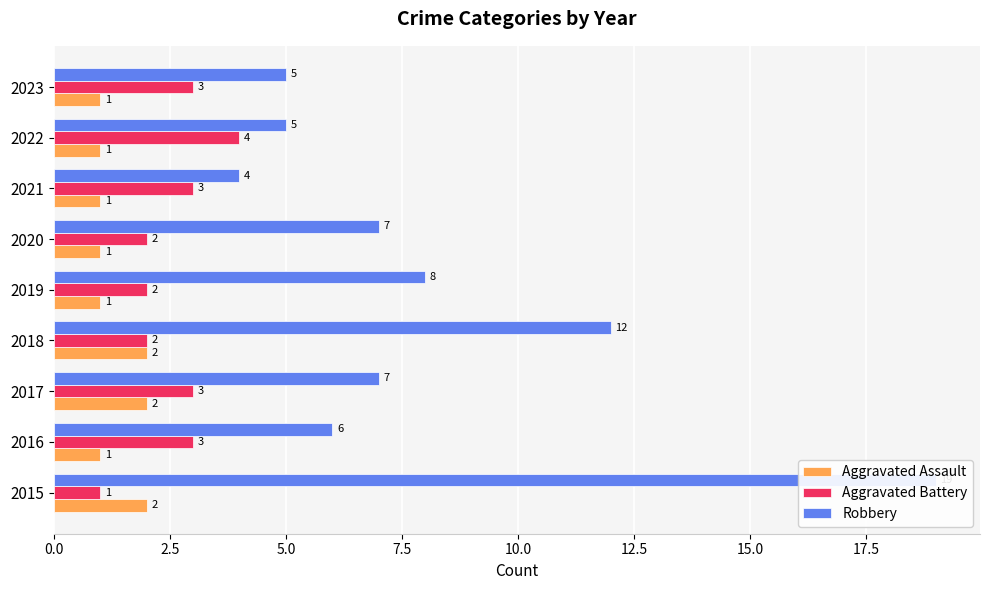

What is the highest value of the Aggravated Battery series?

4